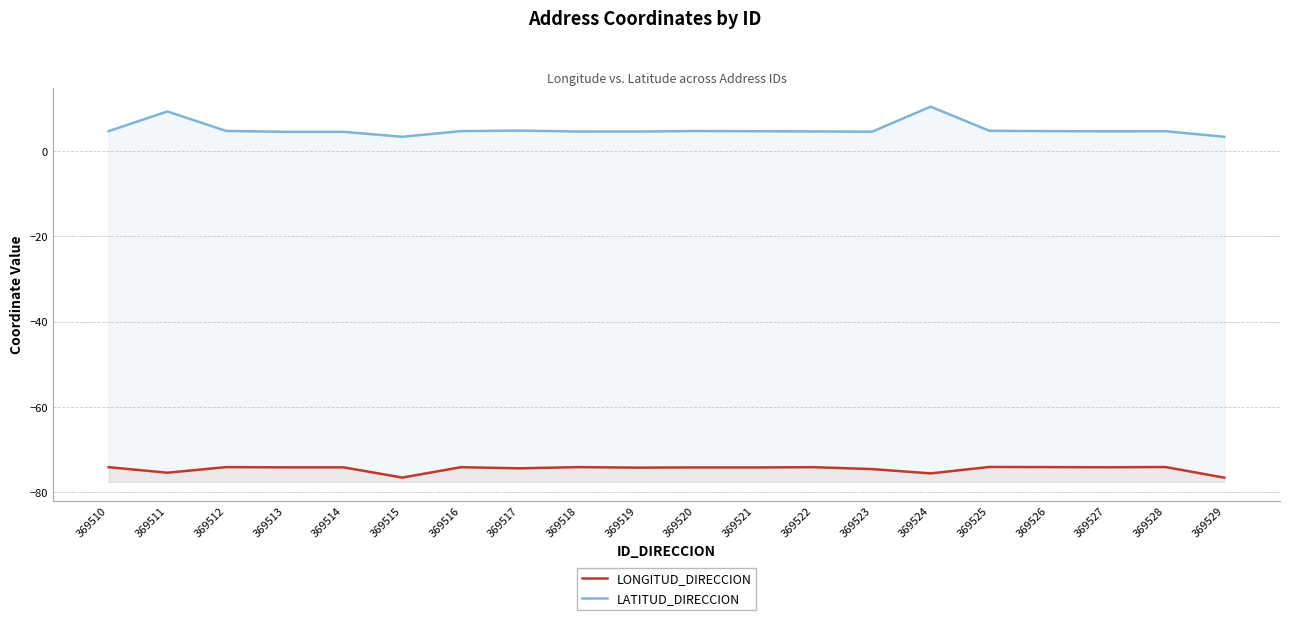

True or false: LATITUD_DIRECCION and LONGITUD_DIRECCION cross at least once.

False